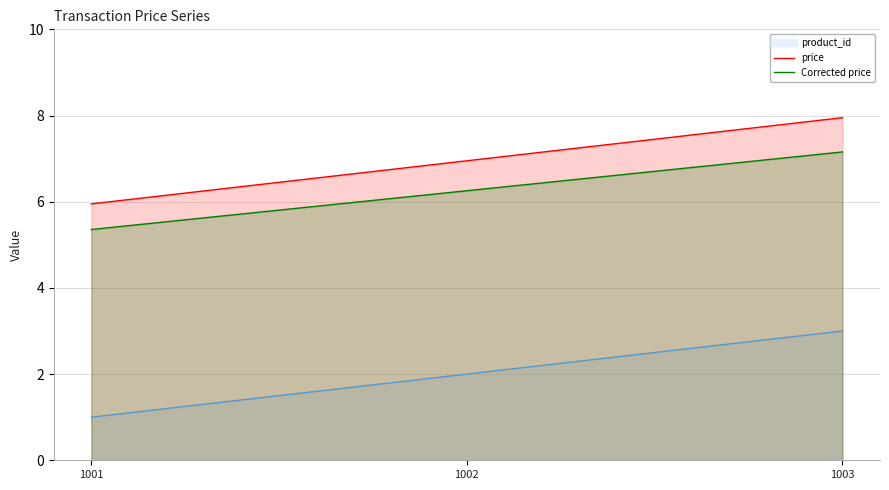

At which label is price closest to 6?

1001